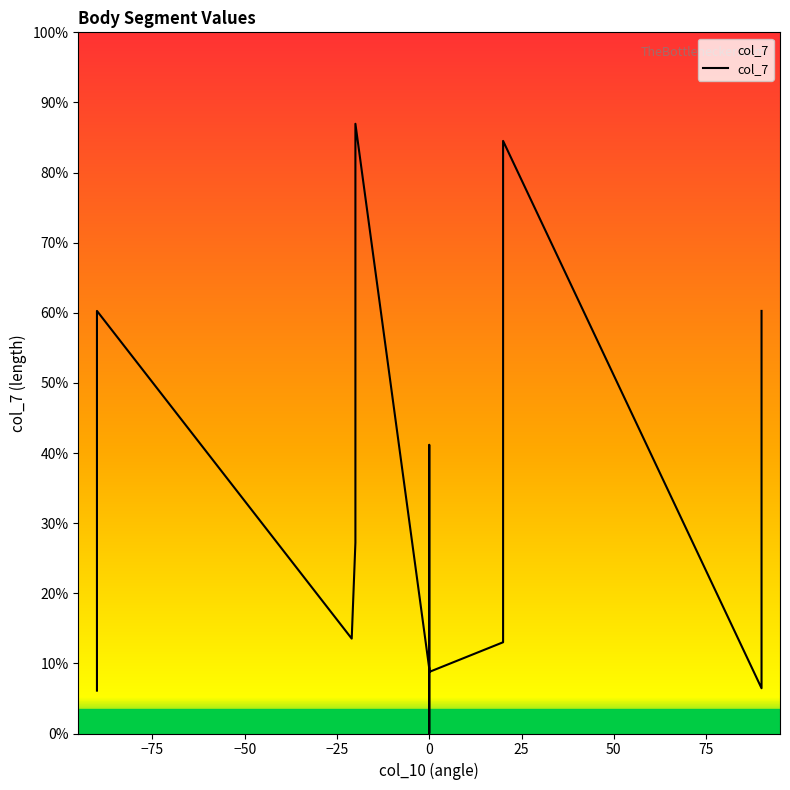

How many data points are above 1?

22